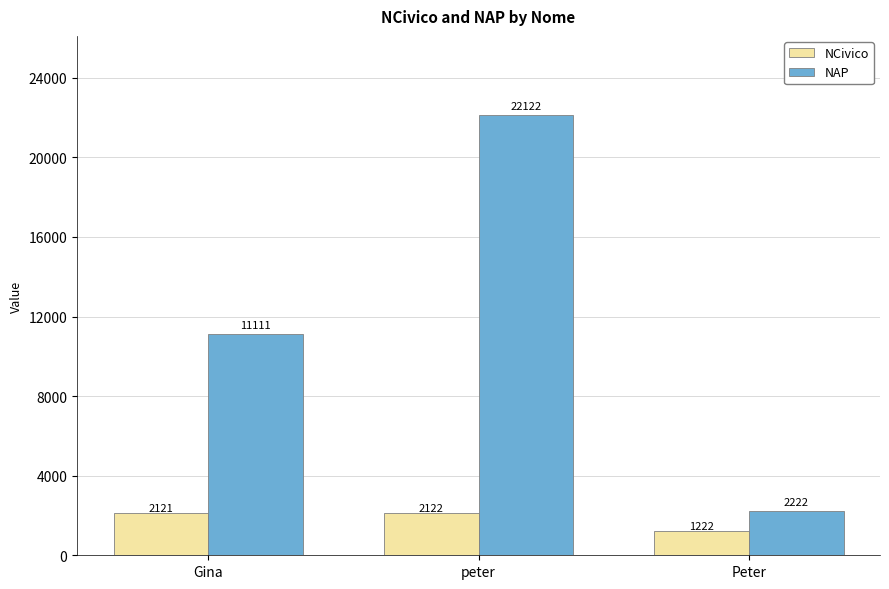

Reading left to right, transcribe all the data shown in this chart.

NCivico: Gina=2121	peter=2122	Peter=1222
NAP: Gina=11111	peter=22122	Peter=2222